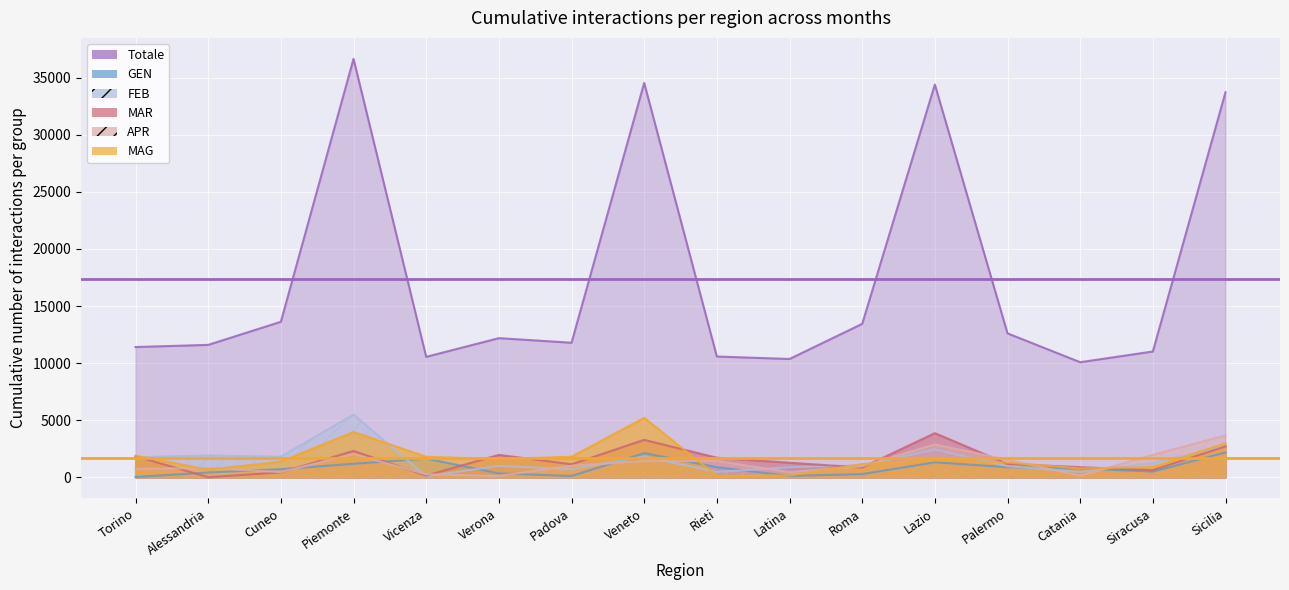

What is the sum of all APR values?

20072